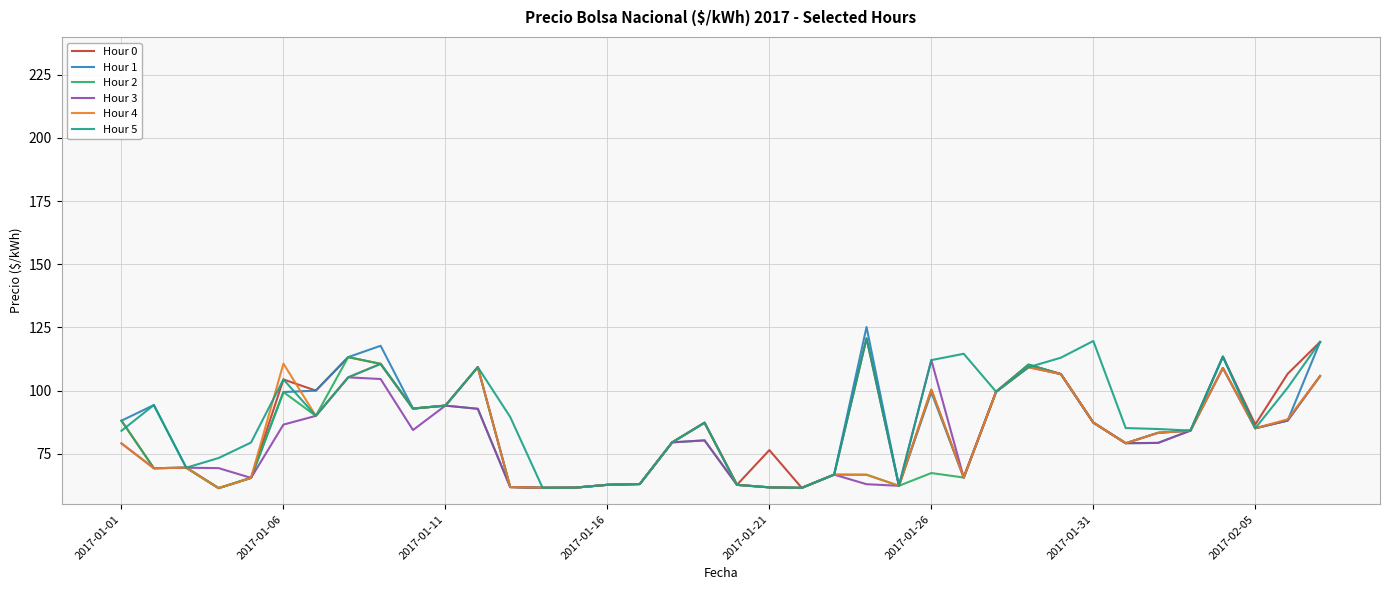

Count the number of categories in the chart.

38